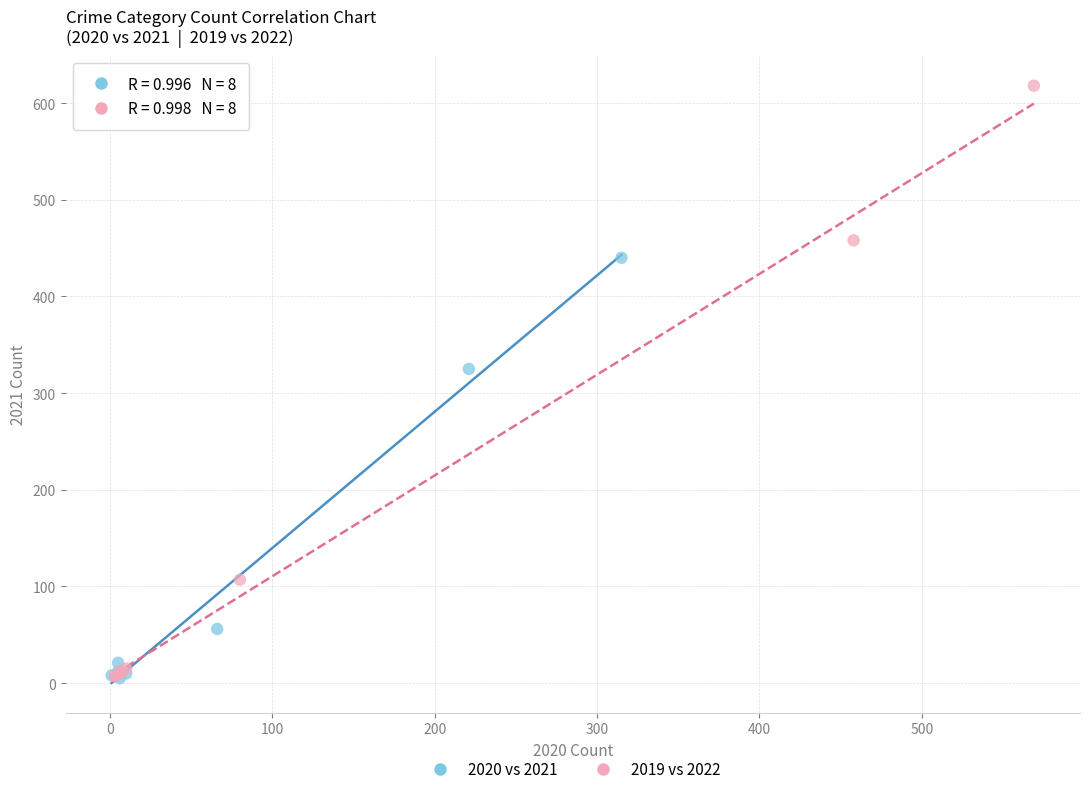

Which series has the largest Y range (max minus min)?

2019 vs 2022